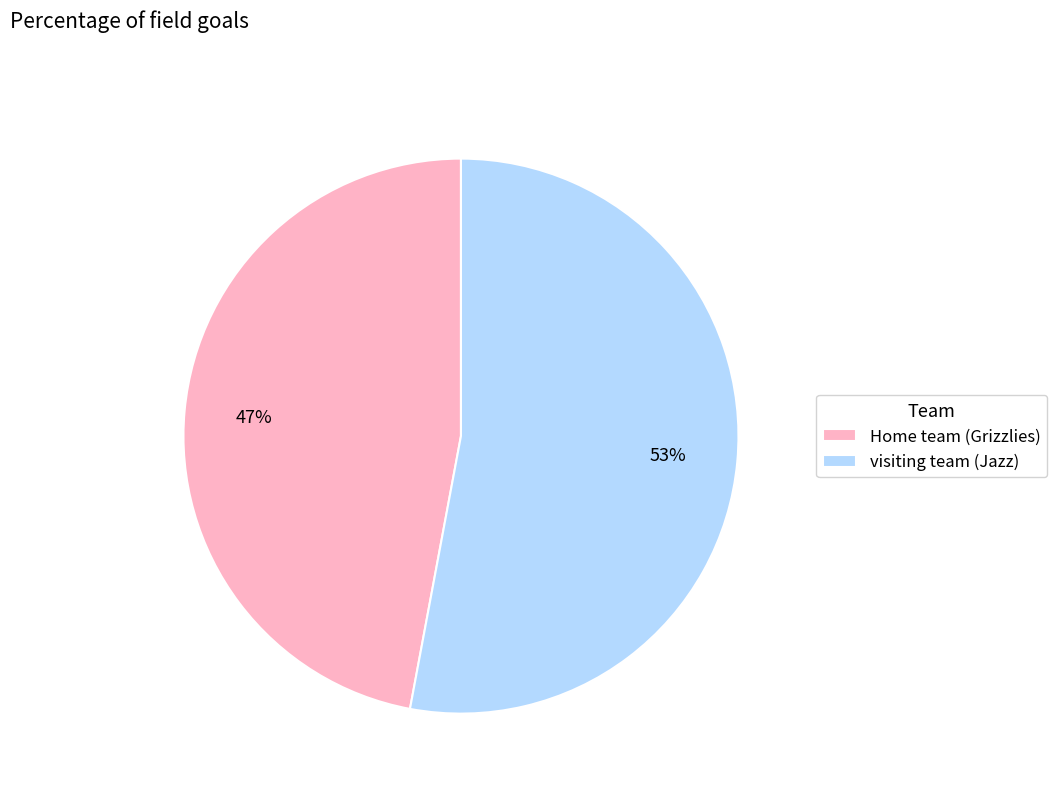

Rank the categories by value from lowest to highest.

Home team (Grizzlies), visiting team (Jazz)